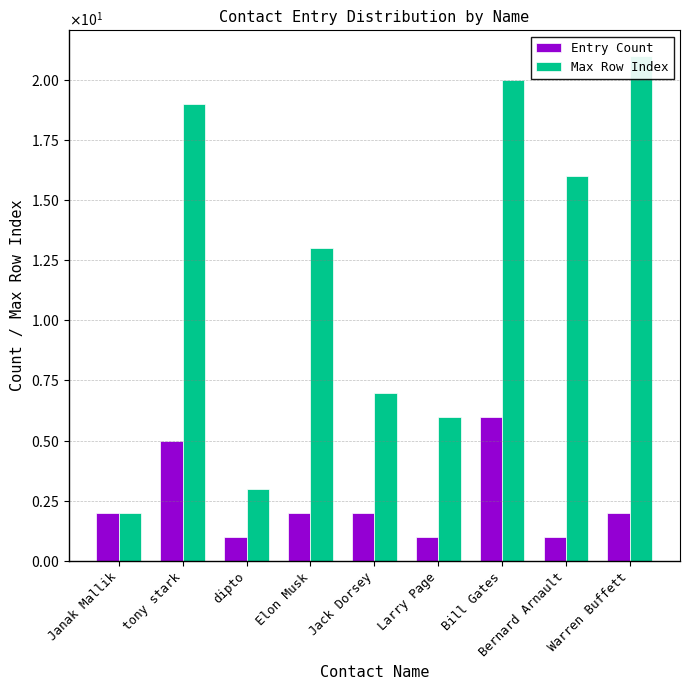

What is the approximate value of Entry Count at tony stark?

5